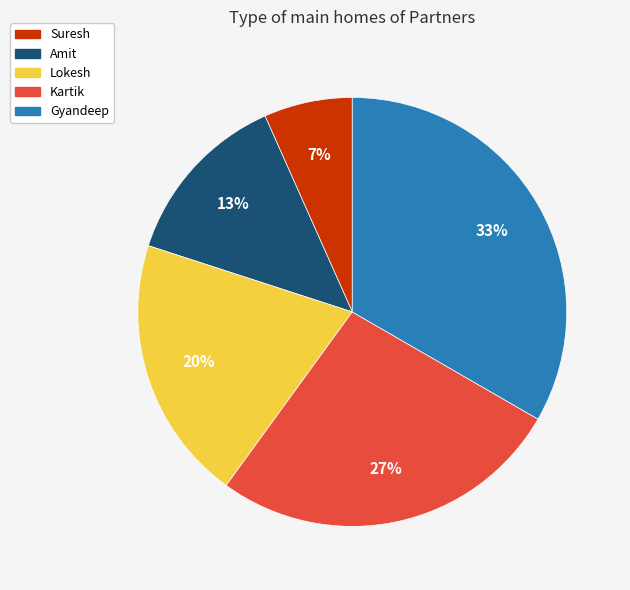

Is the sum of Lokesh and Gyandeep greater than half?

Yes